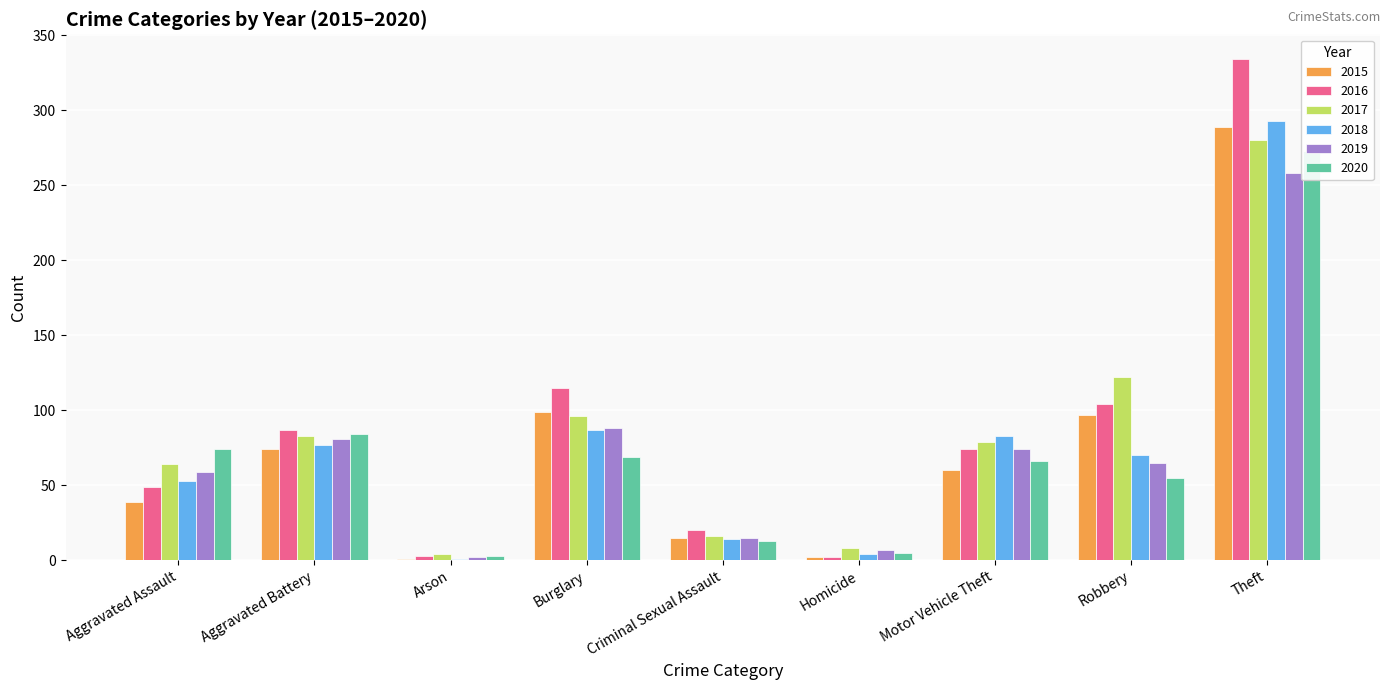

The 2018 series shows 132 at Motor Vehicle Theft. True or false?

False